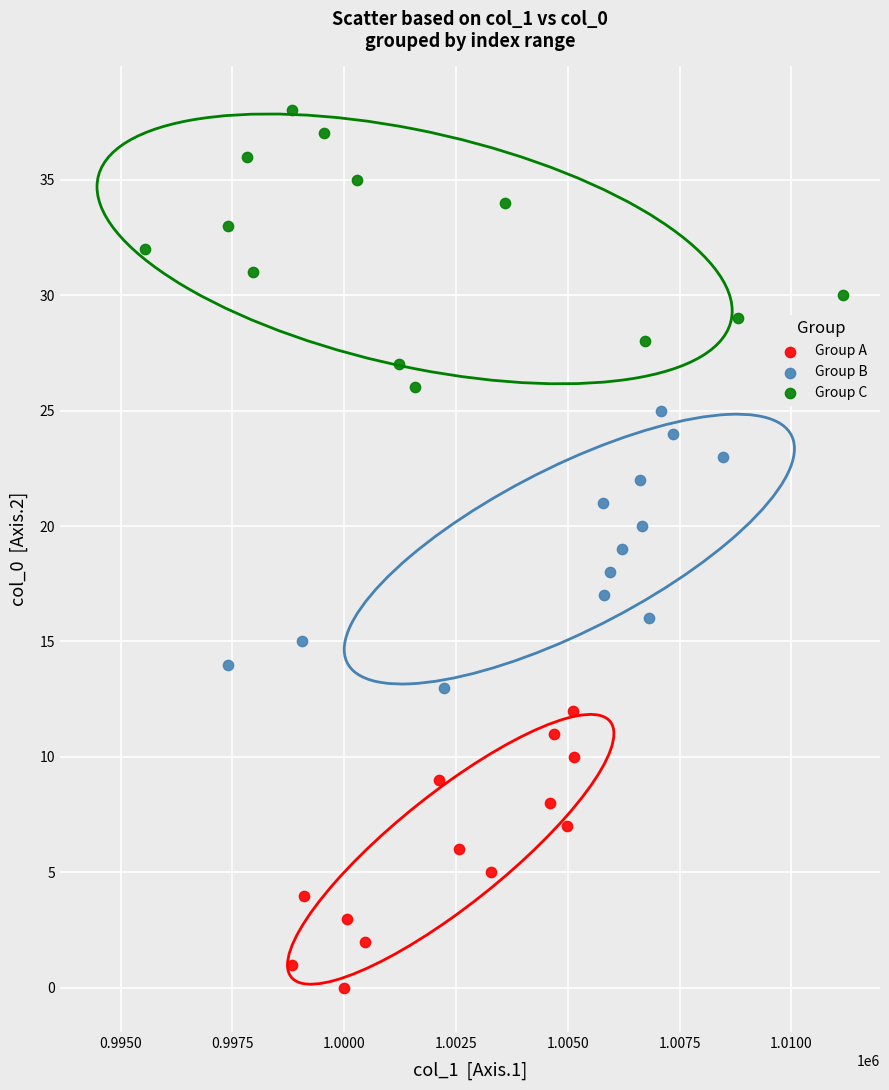

Which series contains the lowest Y value?

Group A